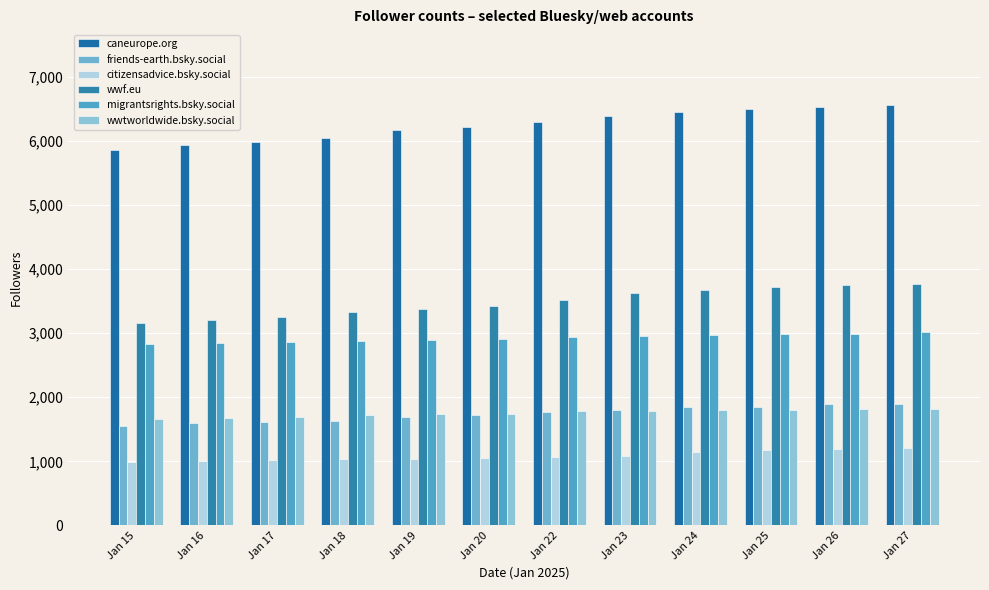

What is the difference between the maximum and minimum values in the citizensadvice.bsky.social series?

223